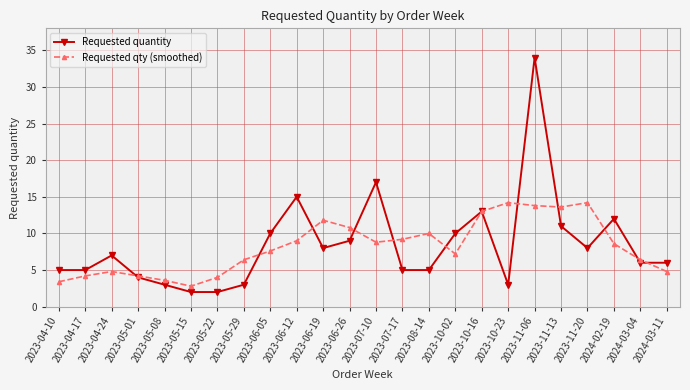

Which series has the widest spread of values?

Requested quantity